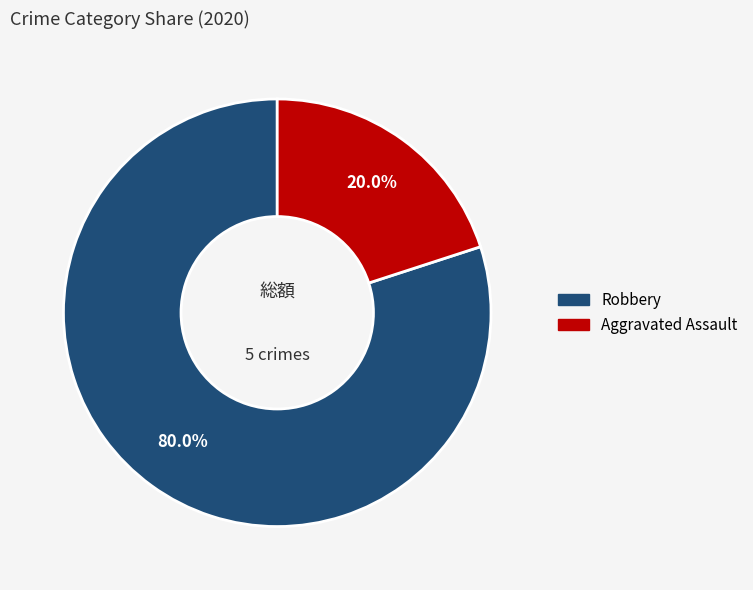

Does any single category account for the majority?

Yes